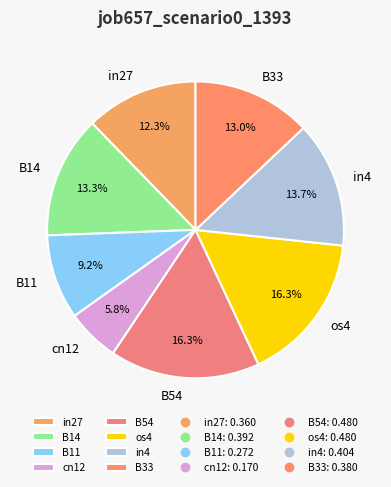

Is the sum of in27 and B54 greater than half?

No